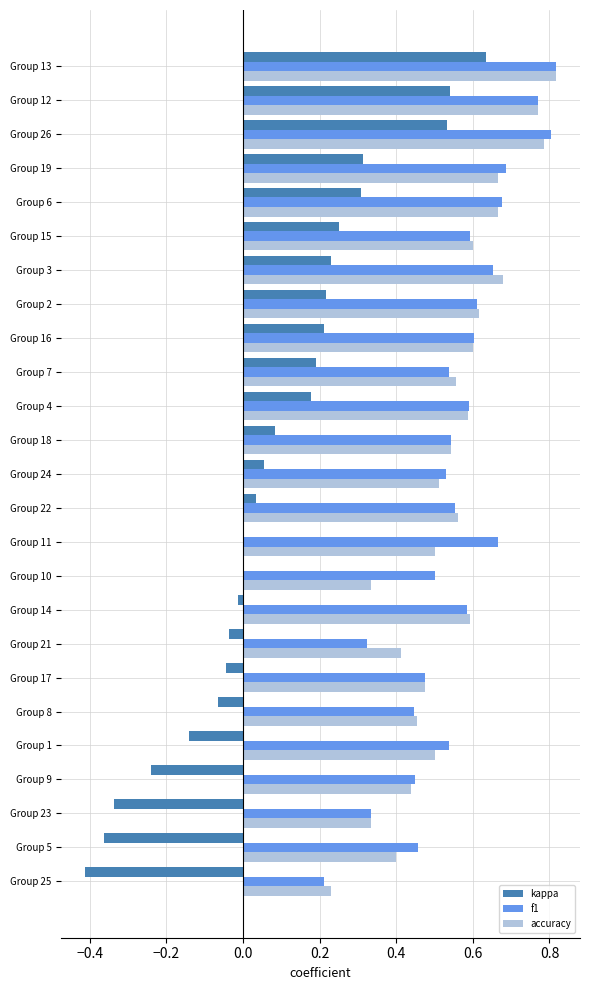

At which category is the sum across all series the highest?

Group 13